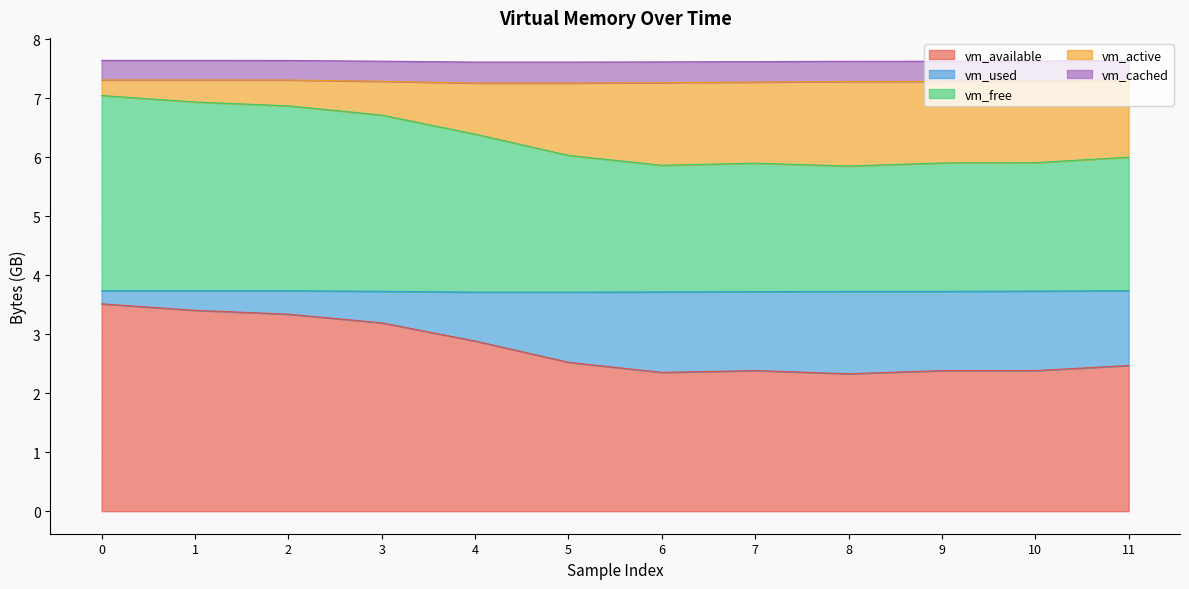

What is the total value across all series at 6?

7.6